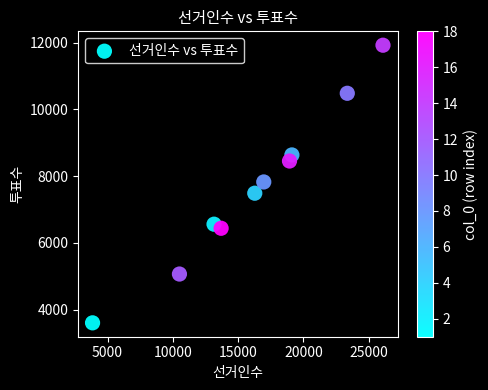

What is the range of Y values (max minus min)?

8322